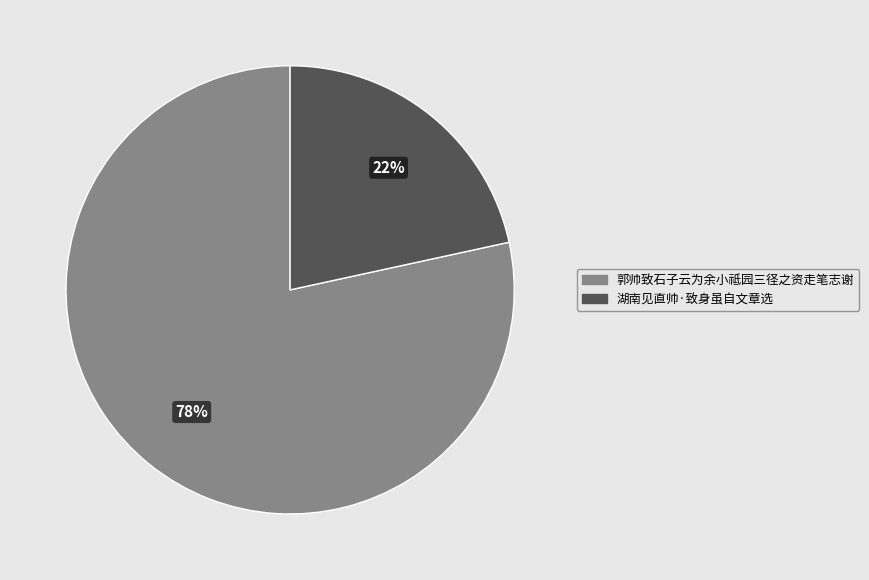

Does any single category account for the majority?

Yes